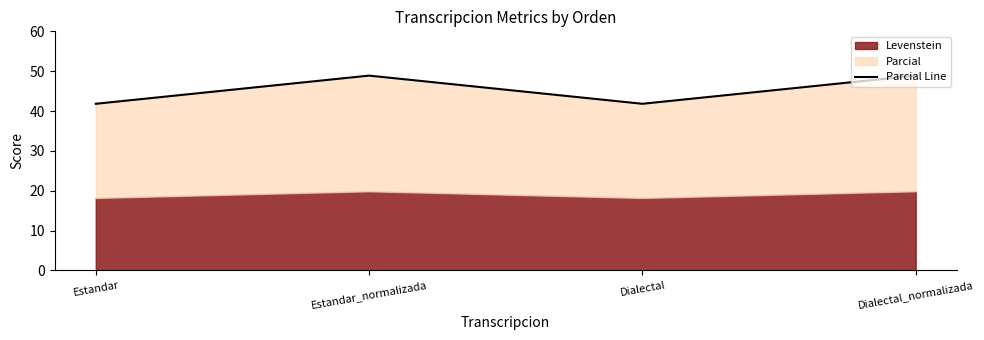

What is the smallest value displayed?

41.8